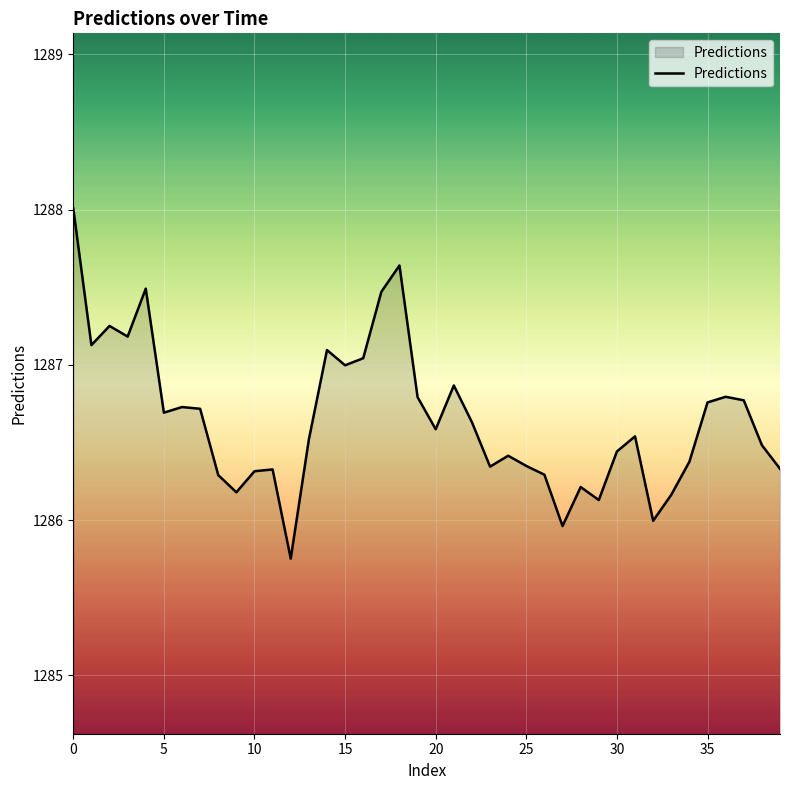

What is the difference between the maximum and minimum values?

2.3